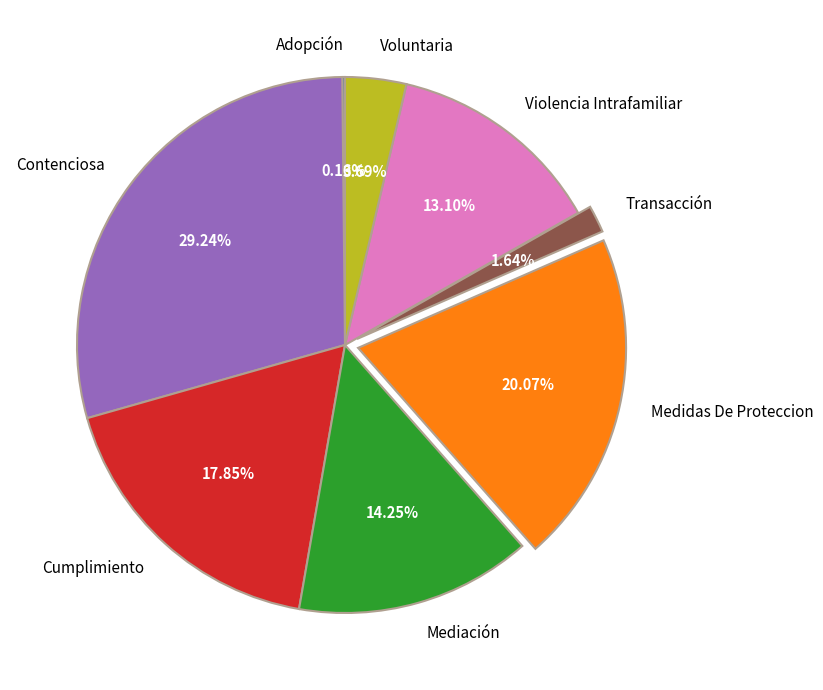

What is the ratio of the value at Mediación to the value at Transacción?

8.7